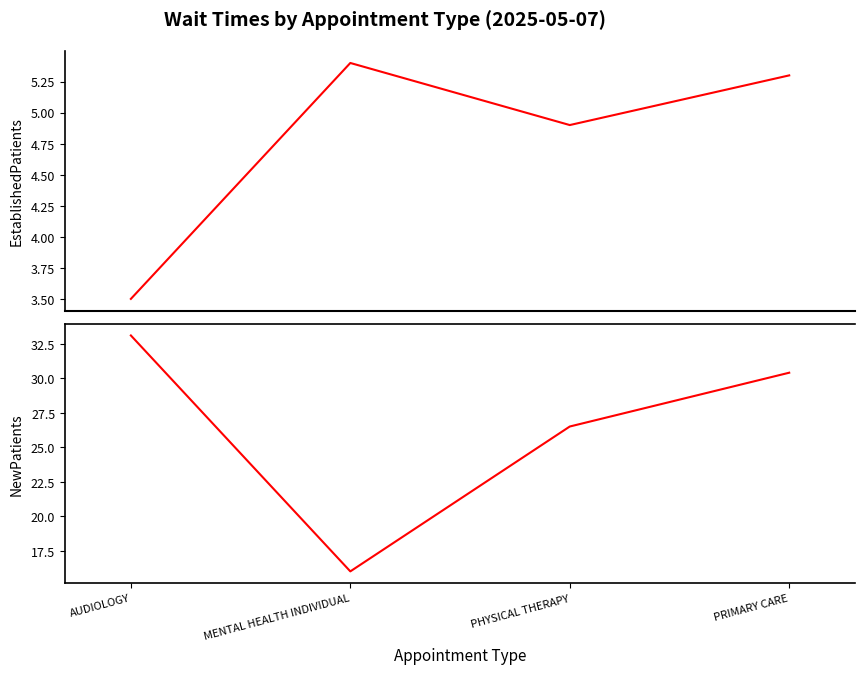

Count the number of categories in the chart.

4